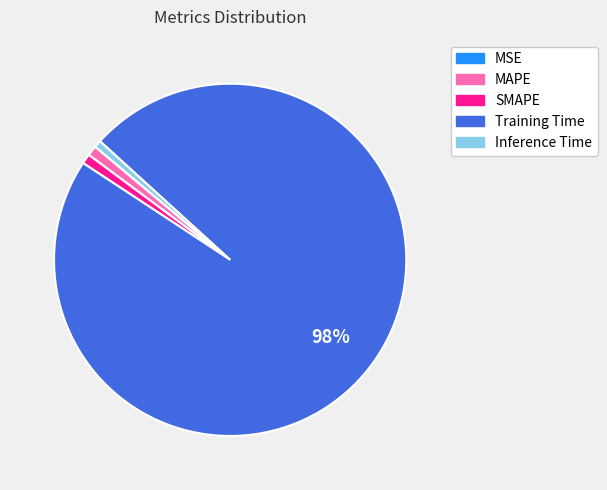

Combined, do Inference Time and SMAPE account for over 50%?

No